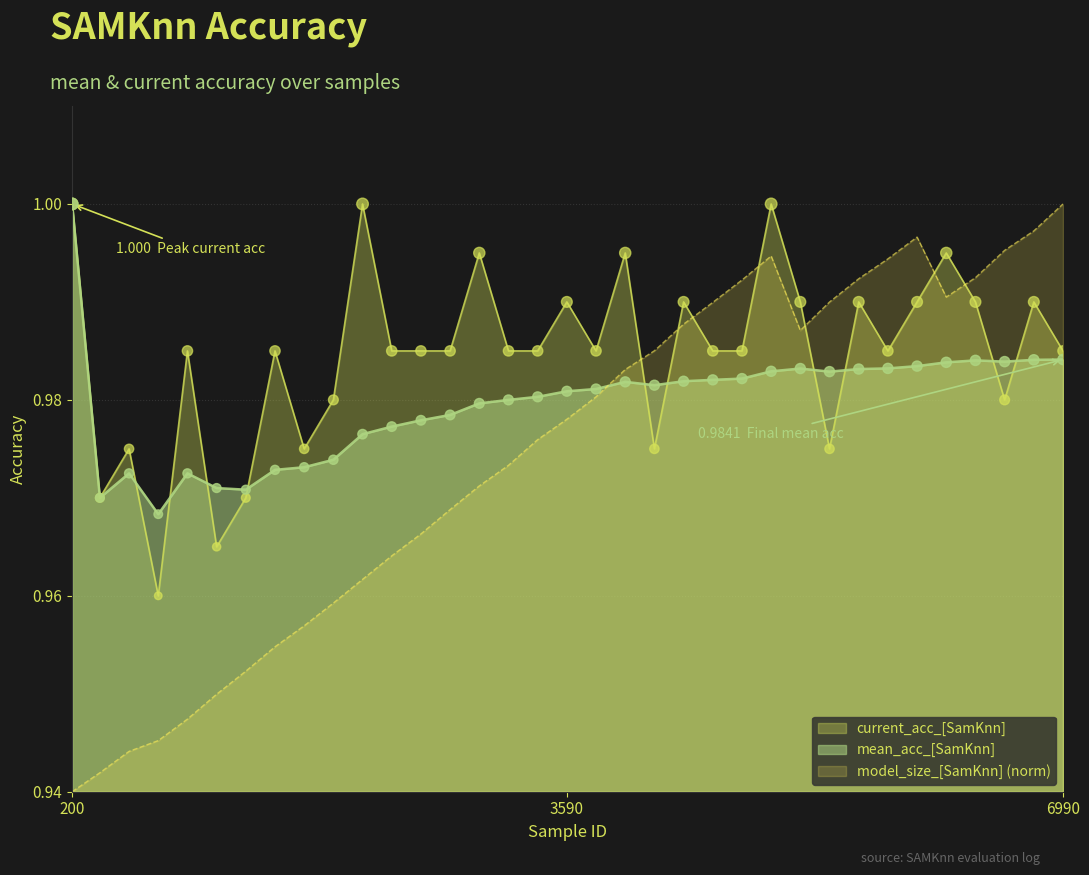

Is the value of model_size_[SamKnn] at 3590 greater than the value of current_acc_[SamKnn] at 6190?

No